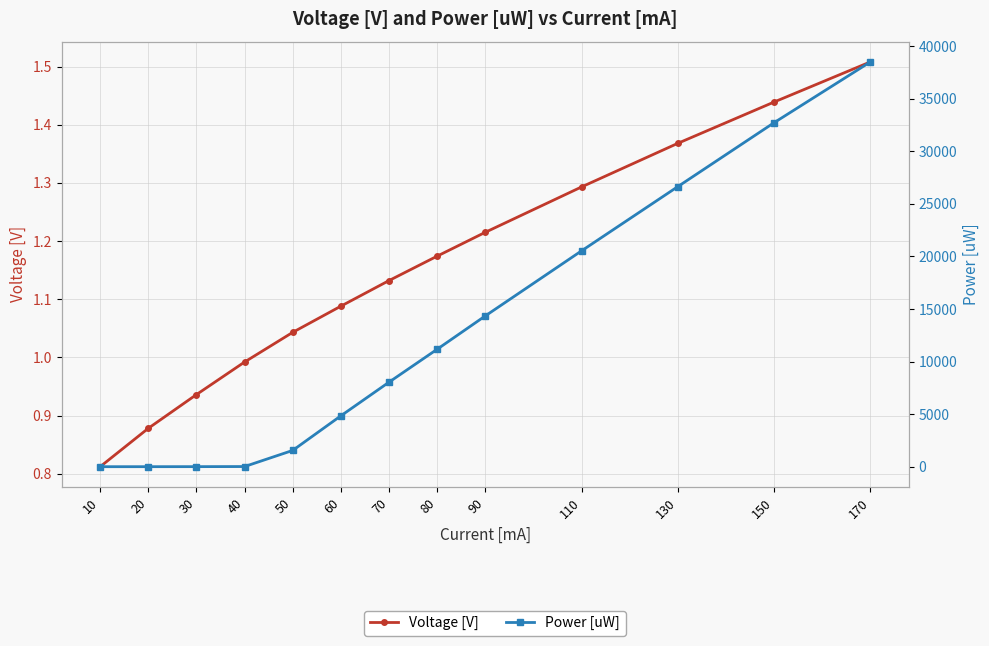

Is it true that Power [uW] equals 2.0 at 20?

True